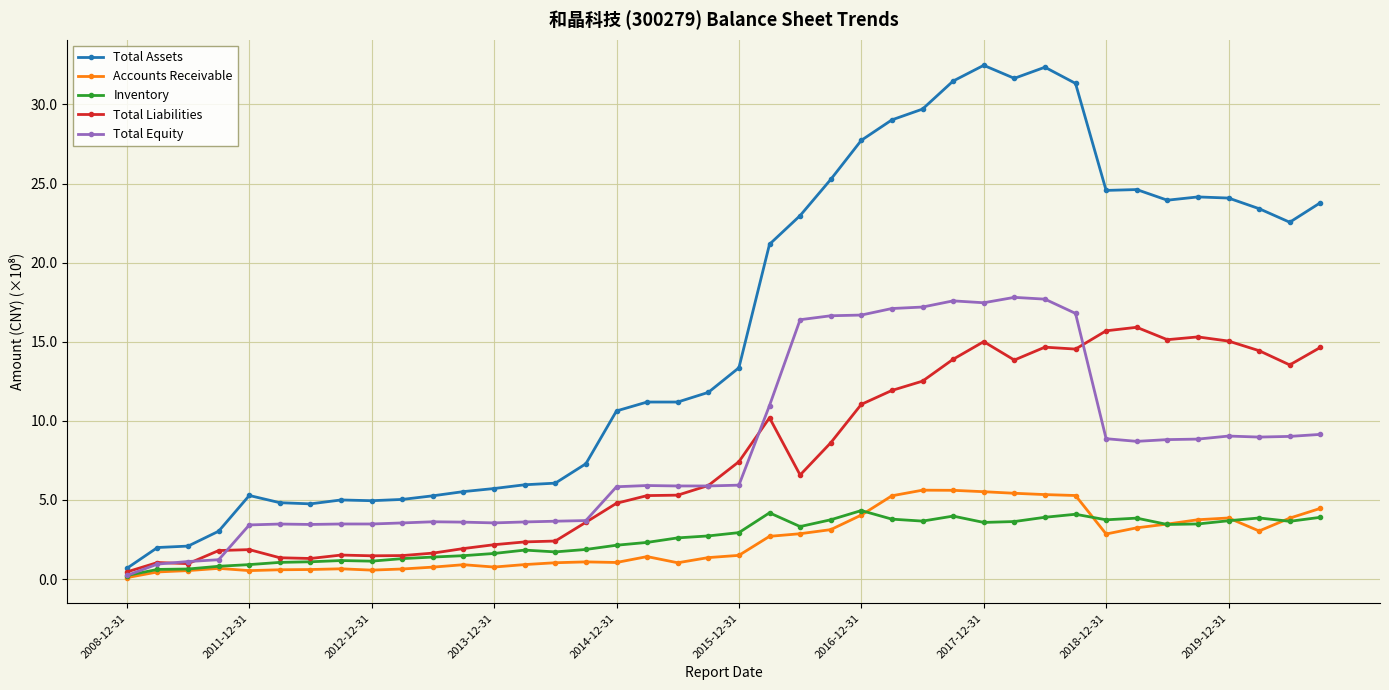

Which series has the largest total across all categories?

Total Assets